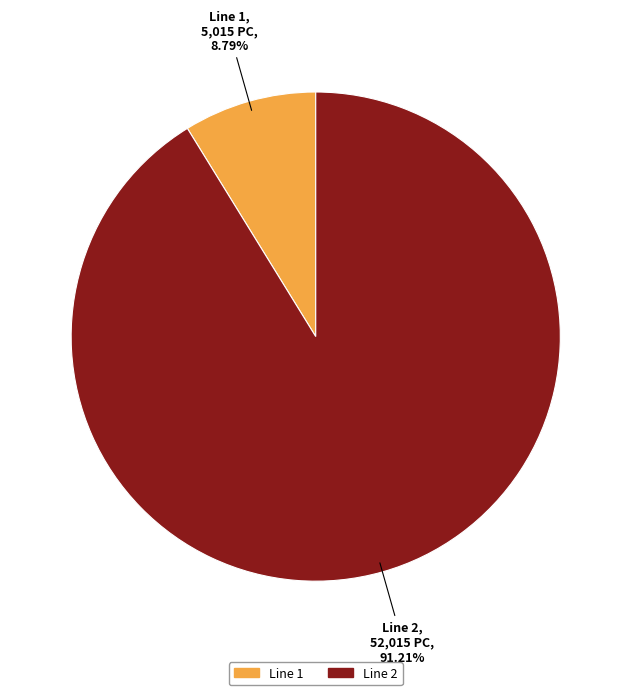

Between Line 1 and Line 2, which is larger?

Line 2